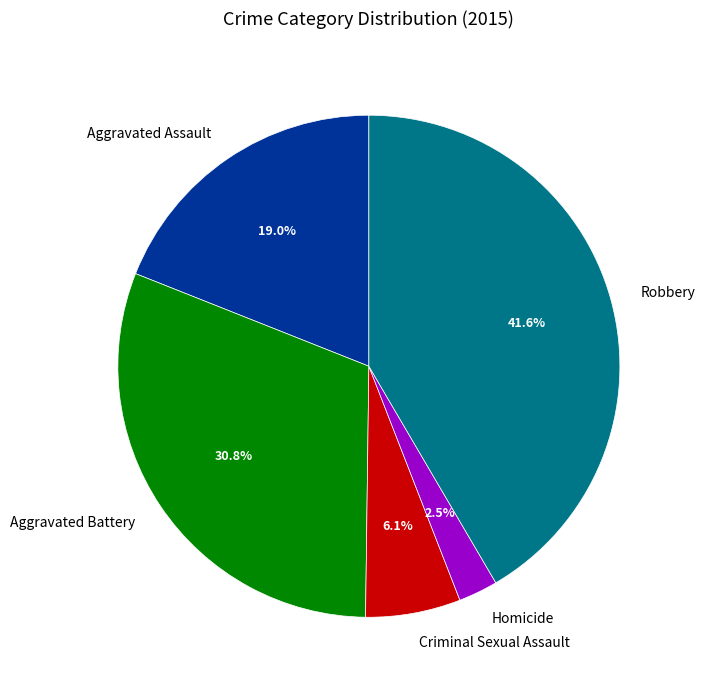

How many segments does this pie chart have?

5